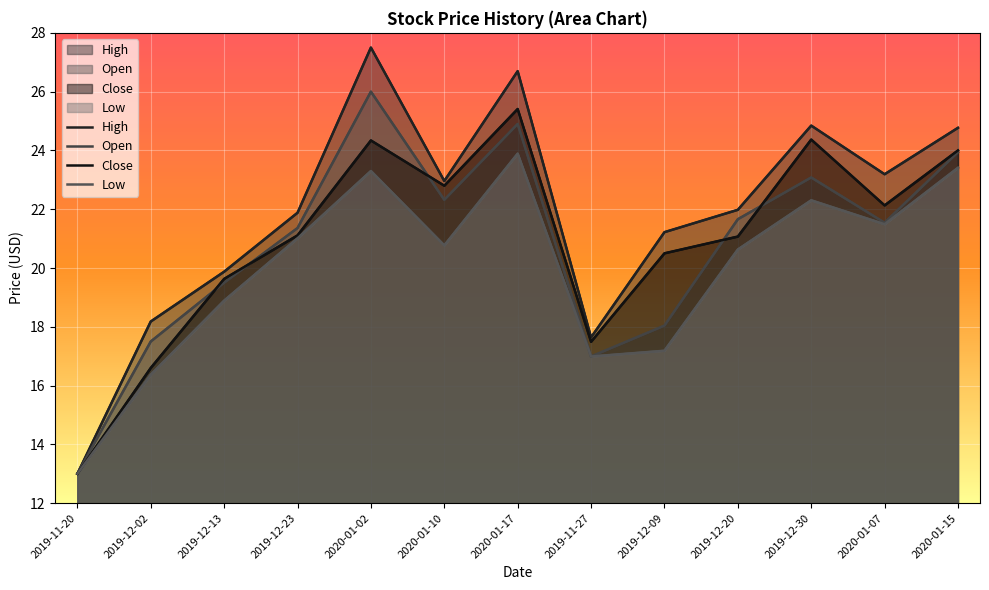

Reading left to right, extract all data points from this chart.

High: 13.0	18.2	19.9	21.9	27.5	23.0	26.7	17.6	21.2	22.0	24.8	23.2	24.8
Open: 13.0	17.5	19.5	21.4	26.0	22.3	24.9	17.0	18.0	21.7	23.1	21.5	23.9
Close: 13.0	16.6	19.6	21.1	24.3	22.8	25.4	17.5	20.5	21.1	24.4	22.1	24.0
Low: 13.0	16.4	18.9	21.0	23.3	20.8	23.9	17.0	17.2	20.6	22.3	21.5	23.4